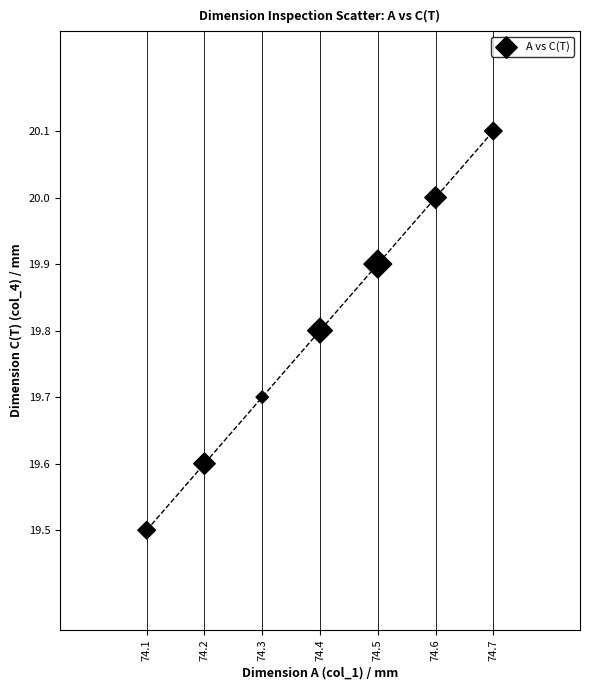

What is the range of X values (max minus min)?

0.6